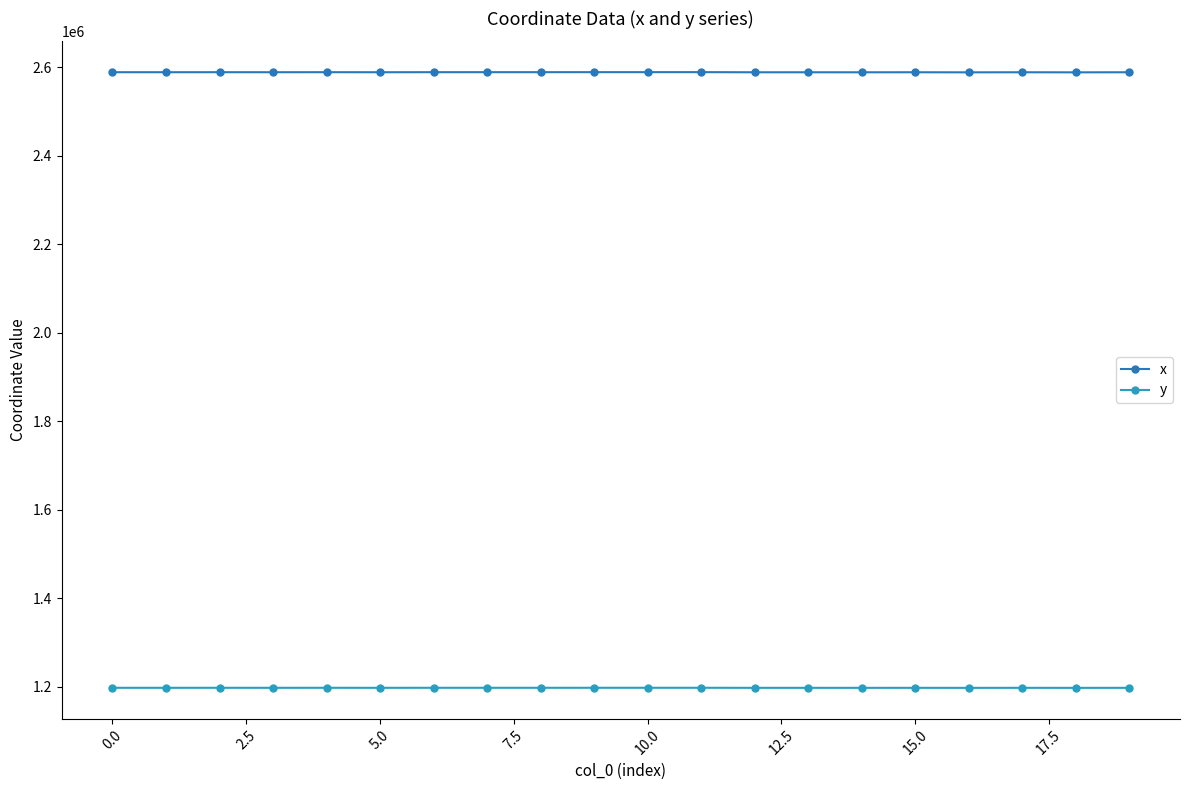

What is the maximum value for y?

1198120.0